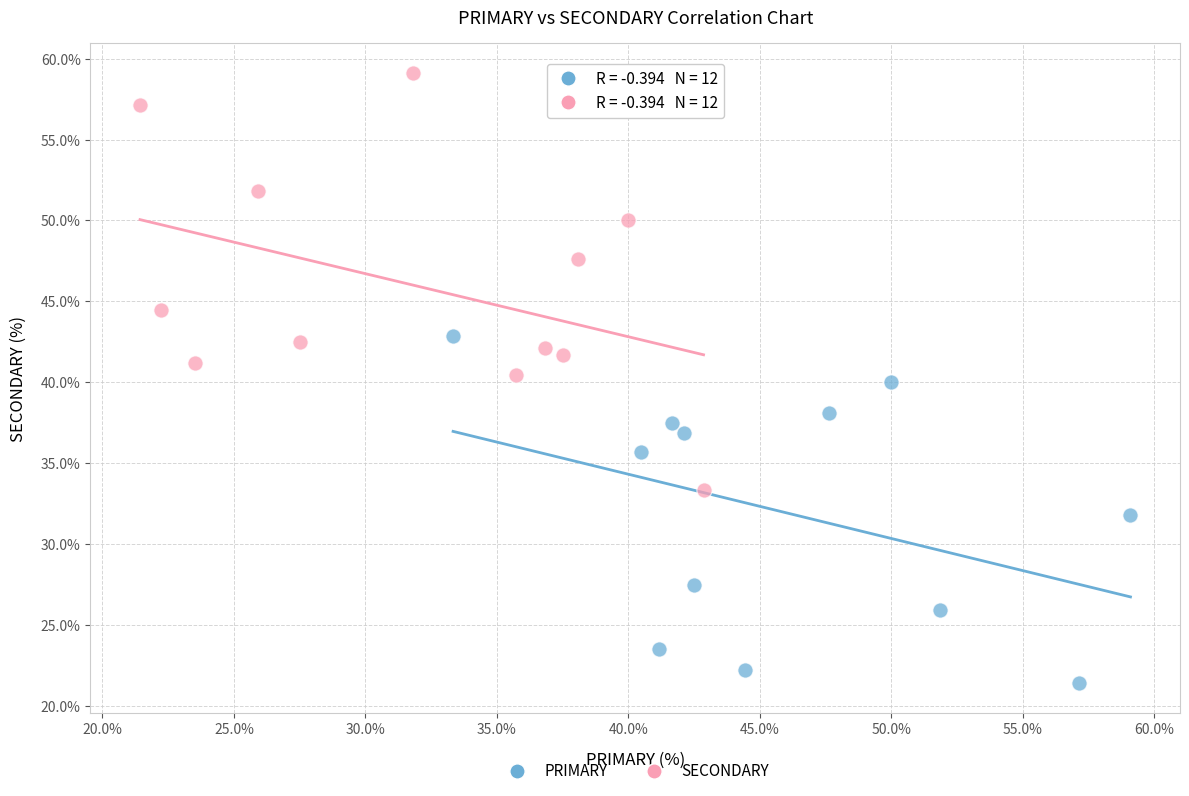

Which series contains the highest Y value?

SECONDARY